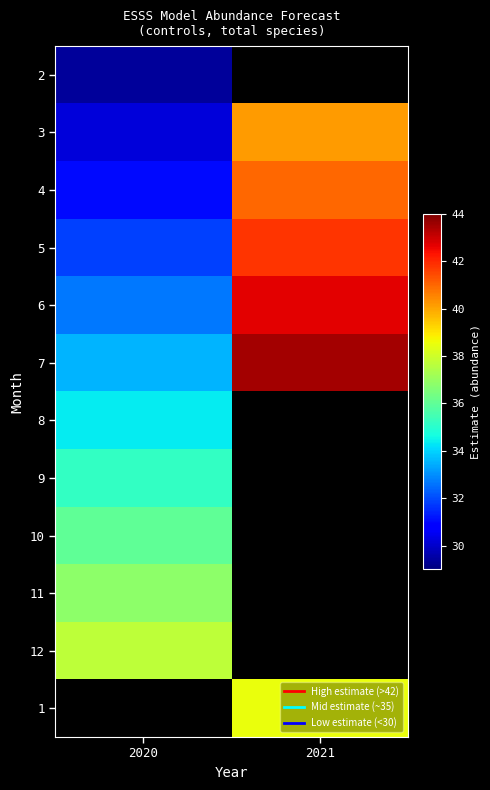

Is it true that 7 equals 10.1 at 2020?

False